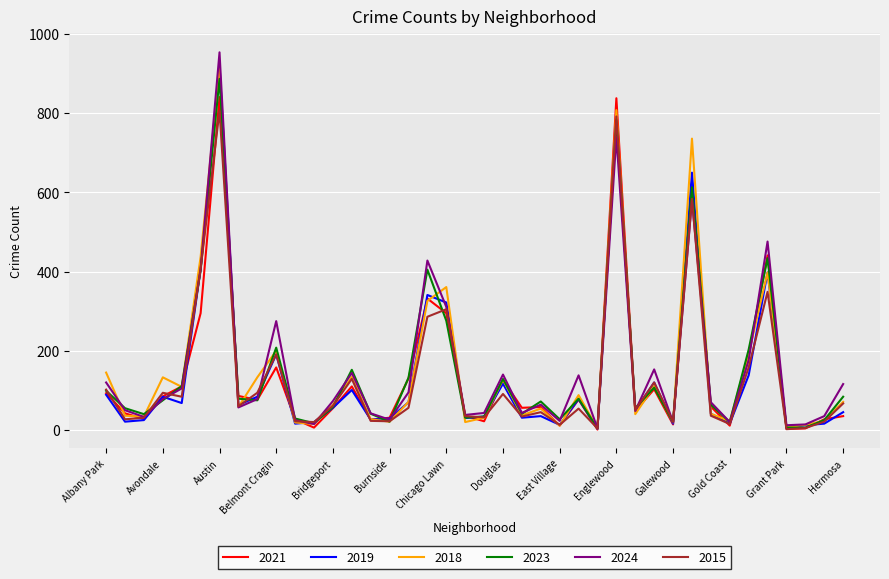

What is the highest value of the 2018 series?

914